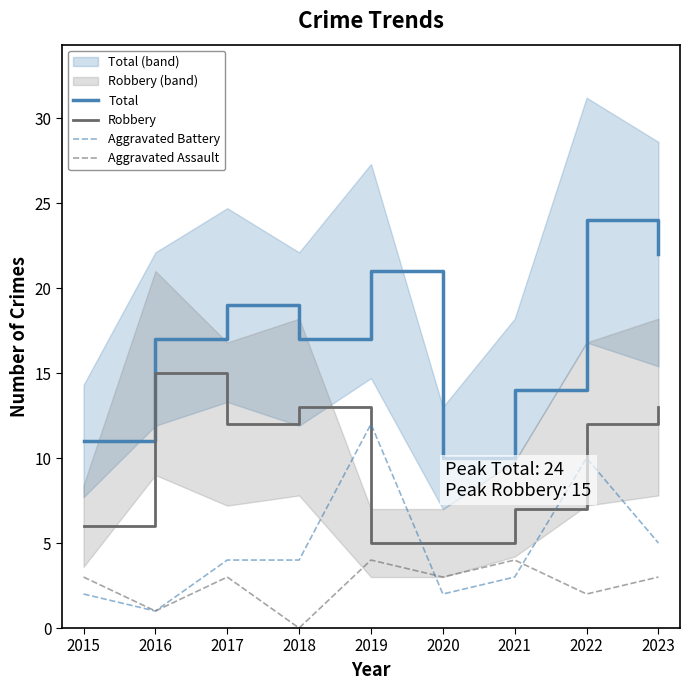

How many times do Aggravated Battery and Robbery cross each other?

2